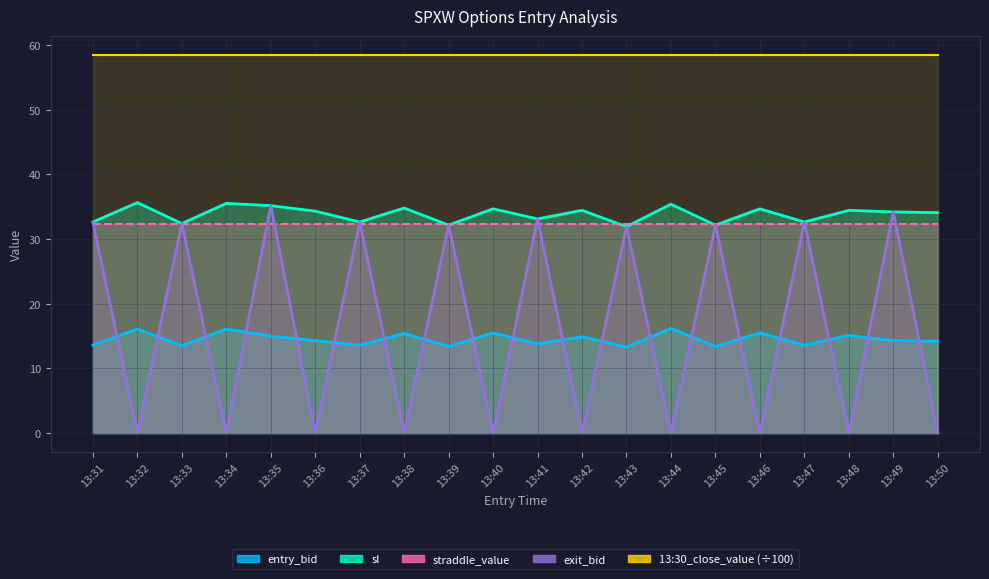

At which category does the chart reach its minimum across all series?

13:32